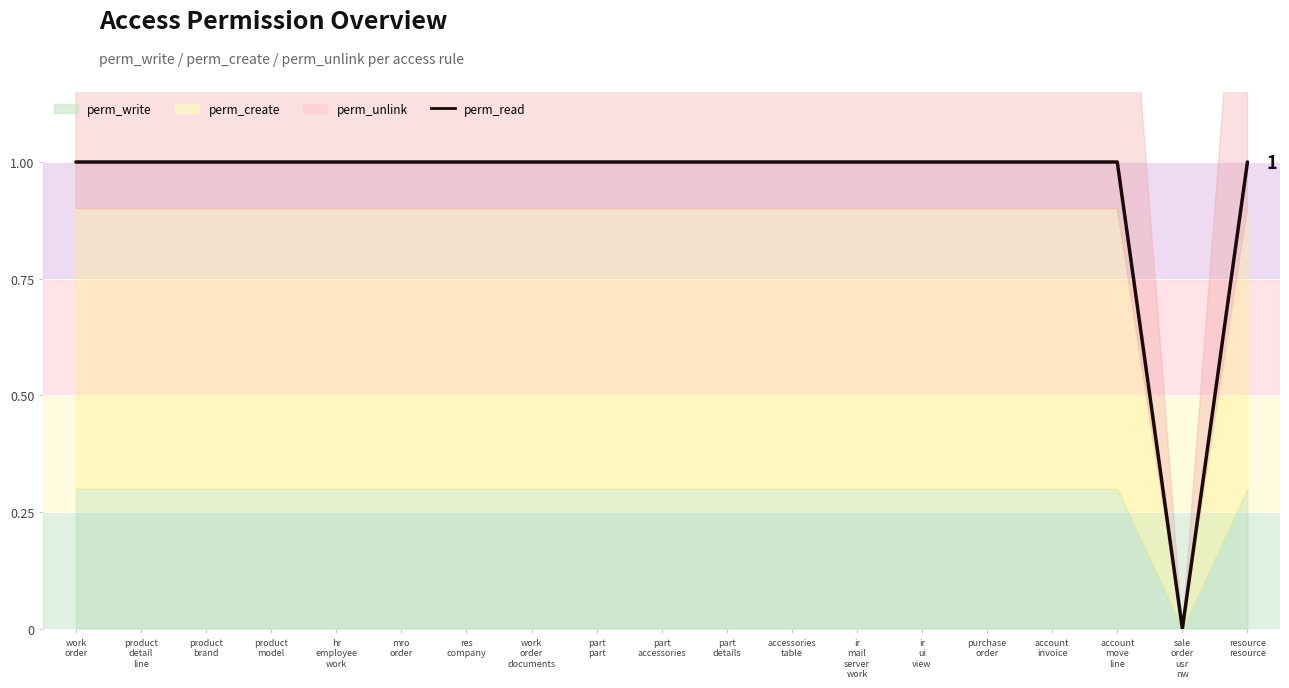

Where is the first local minimum?

sale
order
usr
nw